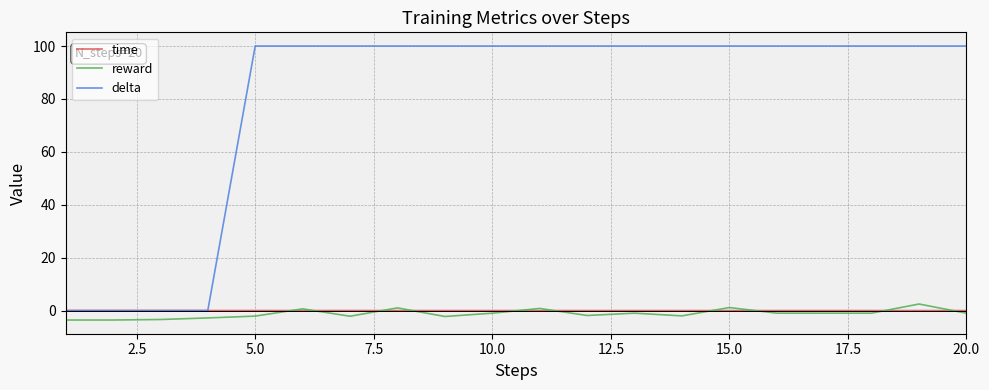

What is the minimum value shown in the chart?

-3.6